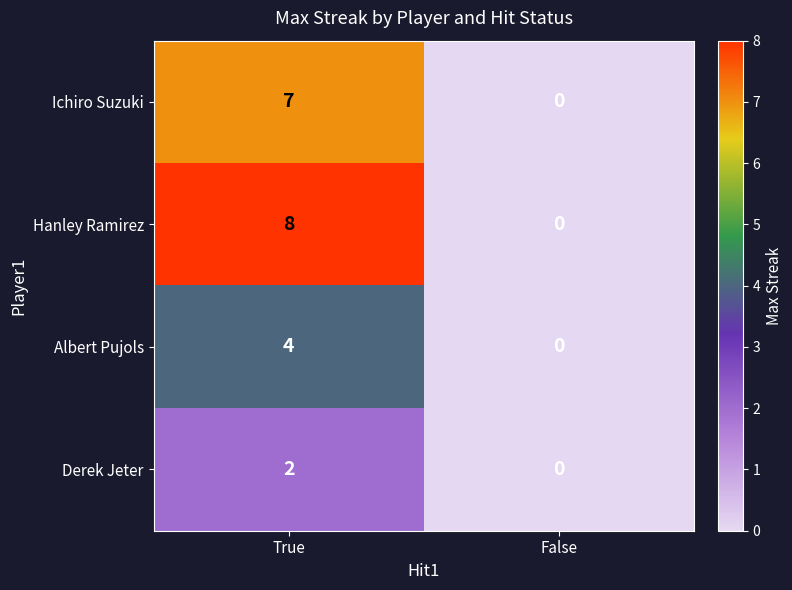

Rank the series at True from highest to lowest value.

Hanley Ramirez, Ichiro Suzuki, Albert Pujols, Derek Jeter